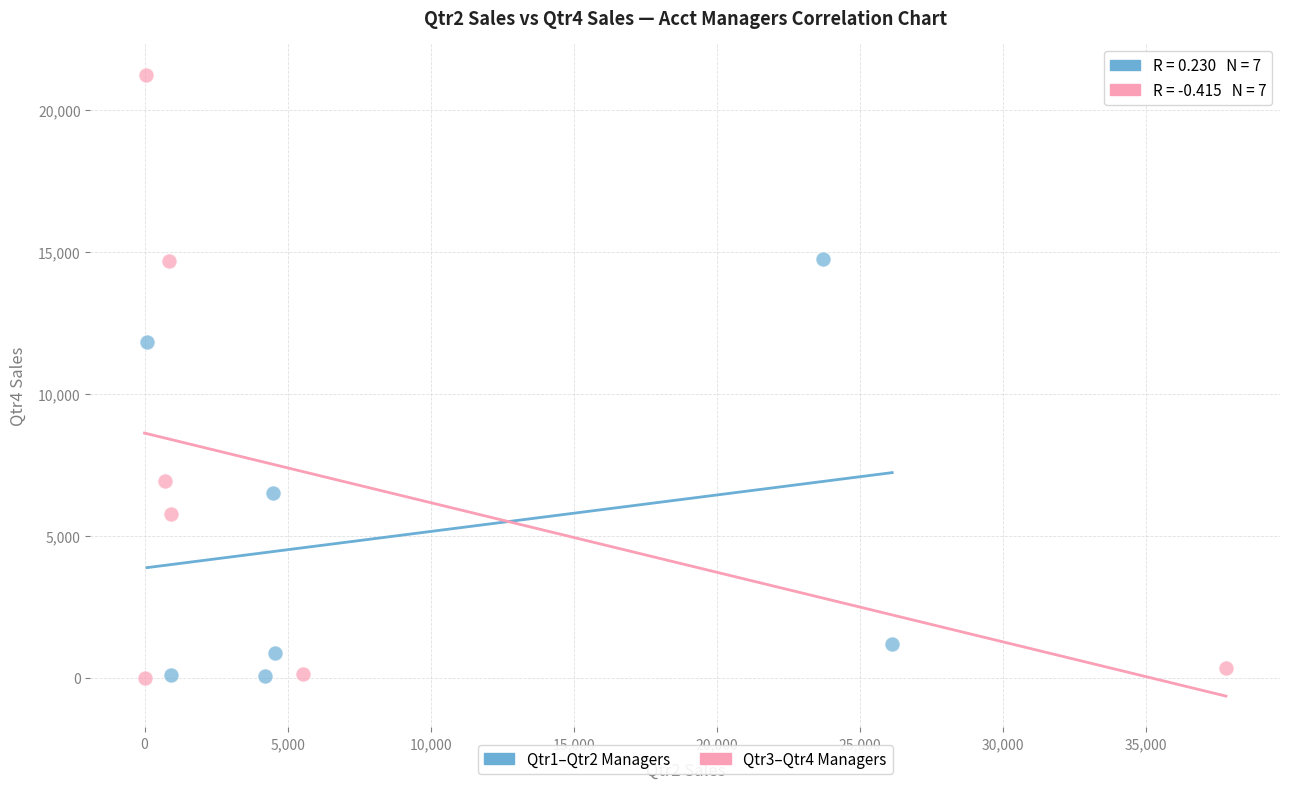

Which series contains the highest Y value?

Qtr3–Qtr4 Managers